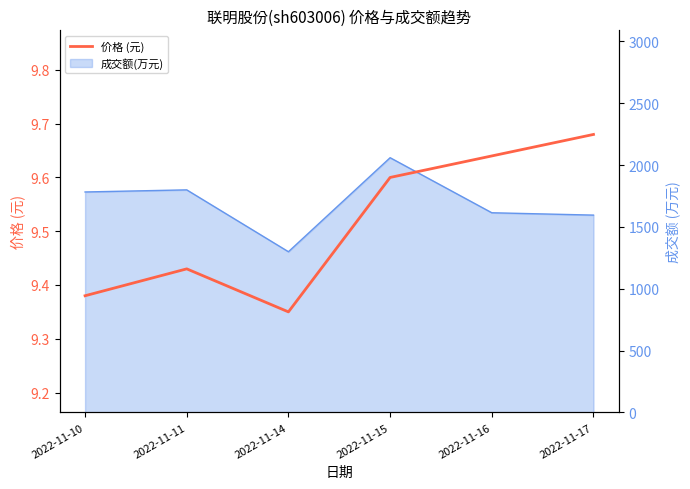

List the labels in order of value, largest first.

2022-11-17, 2022-11-16, 2022-11-15, 2022-11-11, 2022-11-10, 2022-11-14